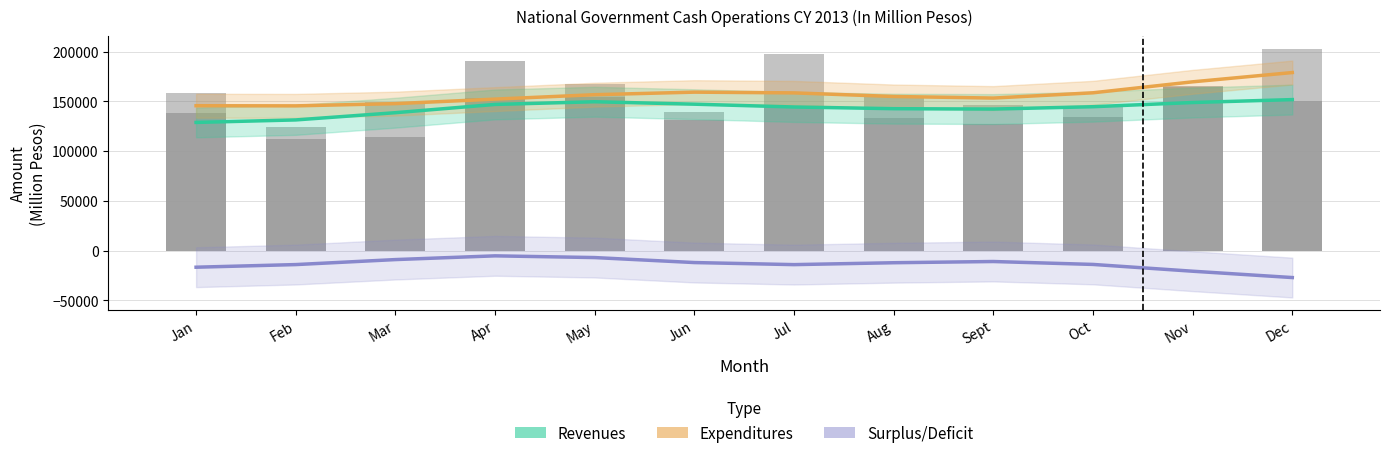

At which category is the sum across all series the highest?

Dec